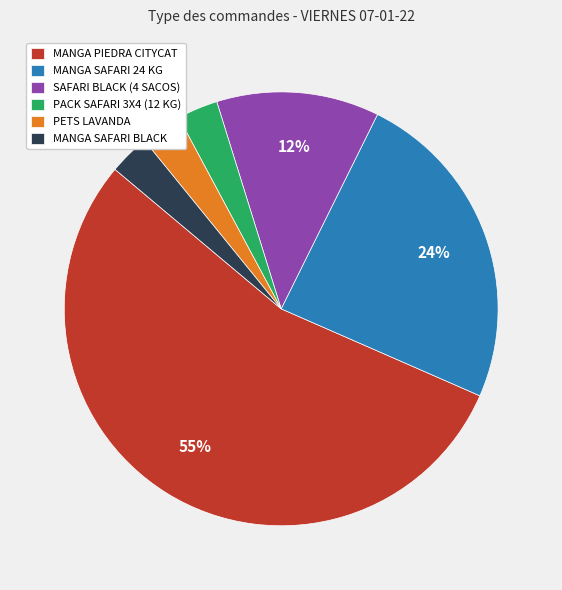

Is there a majority slice in this chart?

Yes